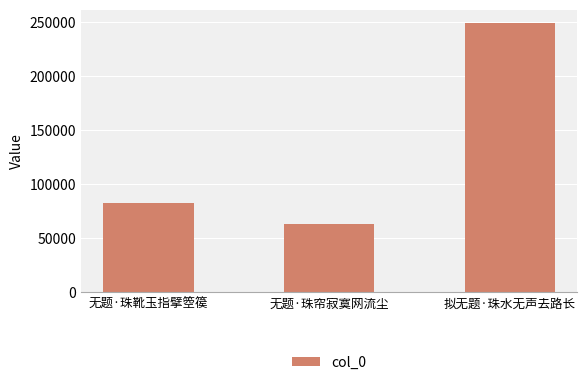

Are the bars grouped side by side (vs. stacked)?

No